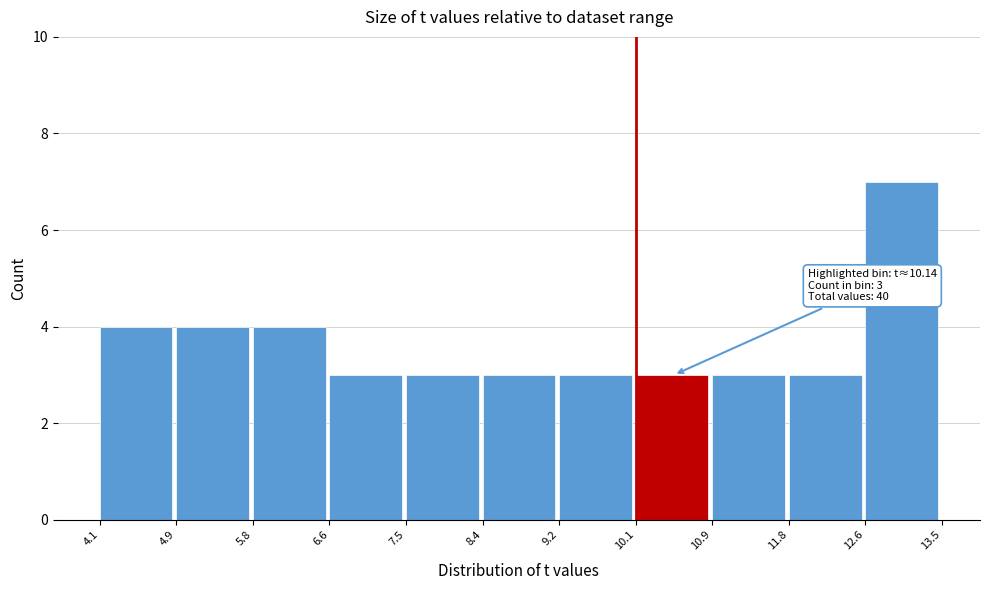

Which range on the x-axis has the tallest bar?

12.6 to 13.5